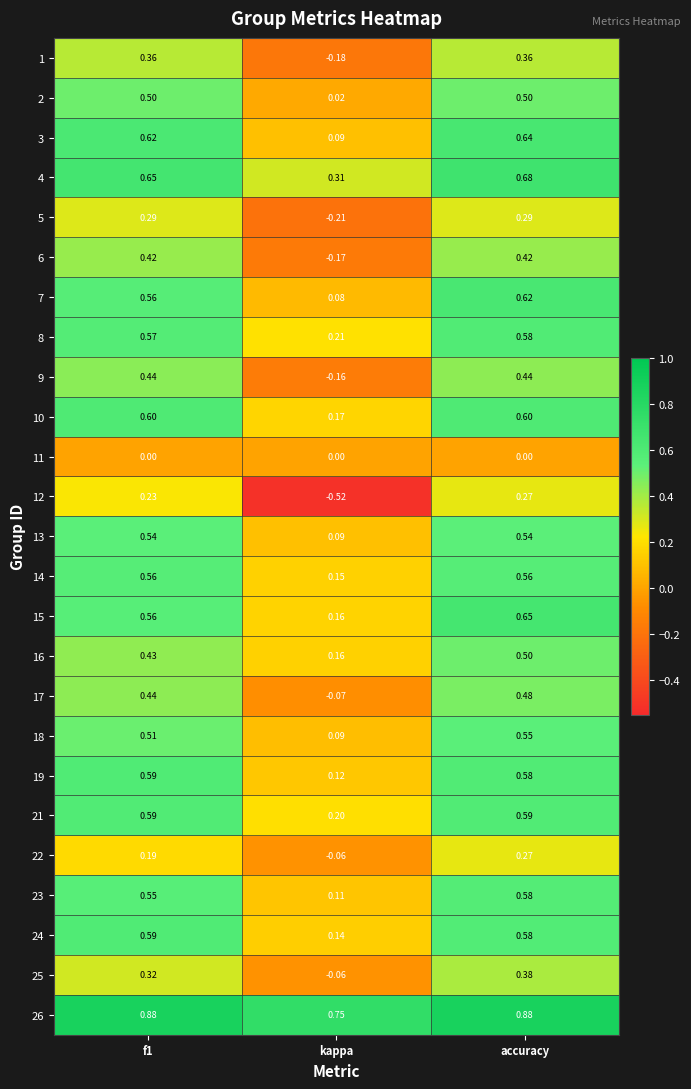

Where is 24 nearest to the value 0?

kappa